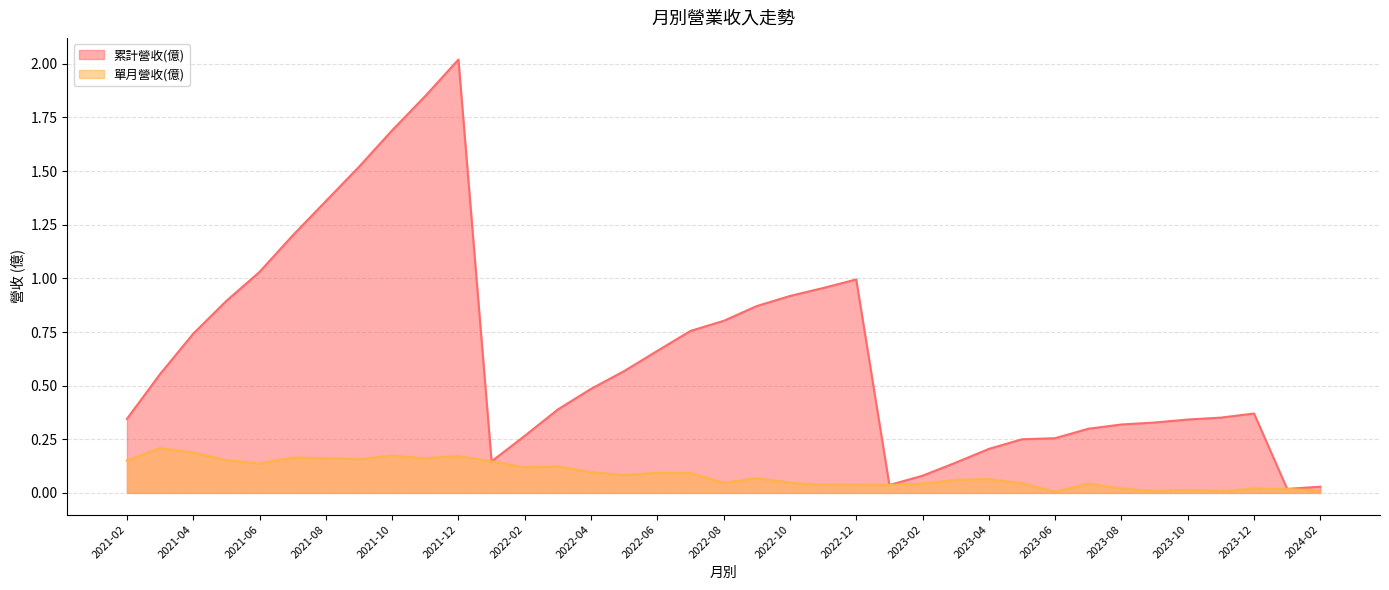

The value of 累計營收(億) at 2023-06 is 0.3. True or false?

True